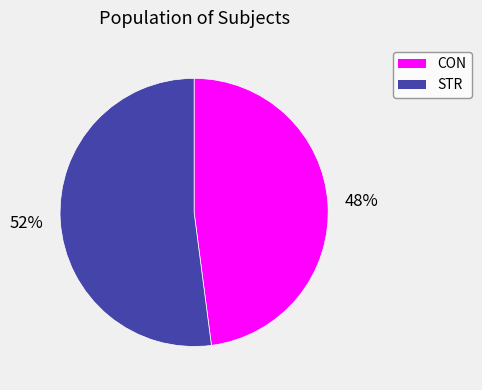

Which has a higher value, STR or CON?

STR